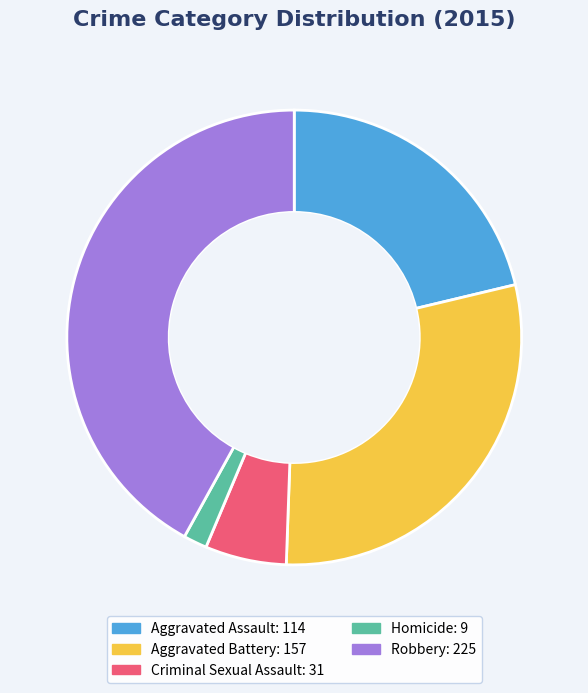

Do Homicide and Aggravated Assault together represent more than half of the pie?

No